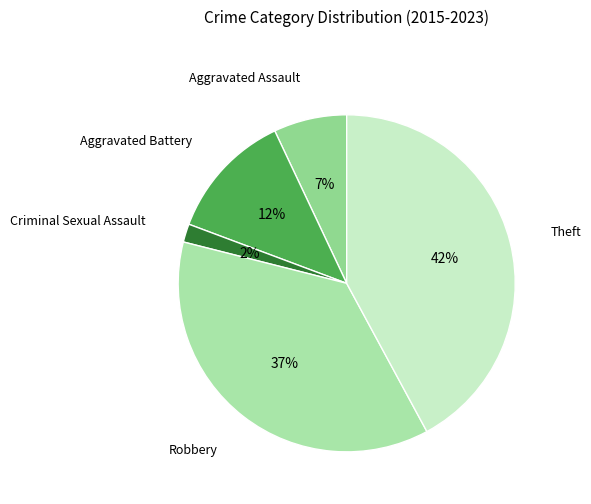

Is there any slice that represents more than half of the pie?

No